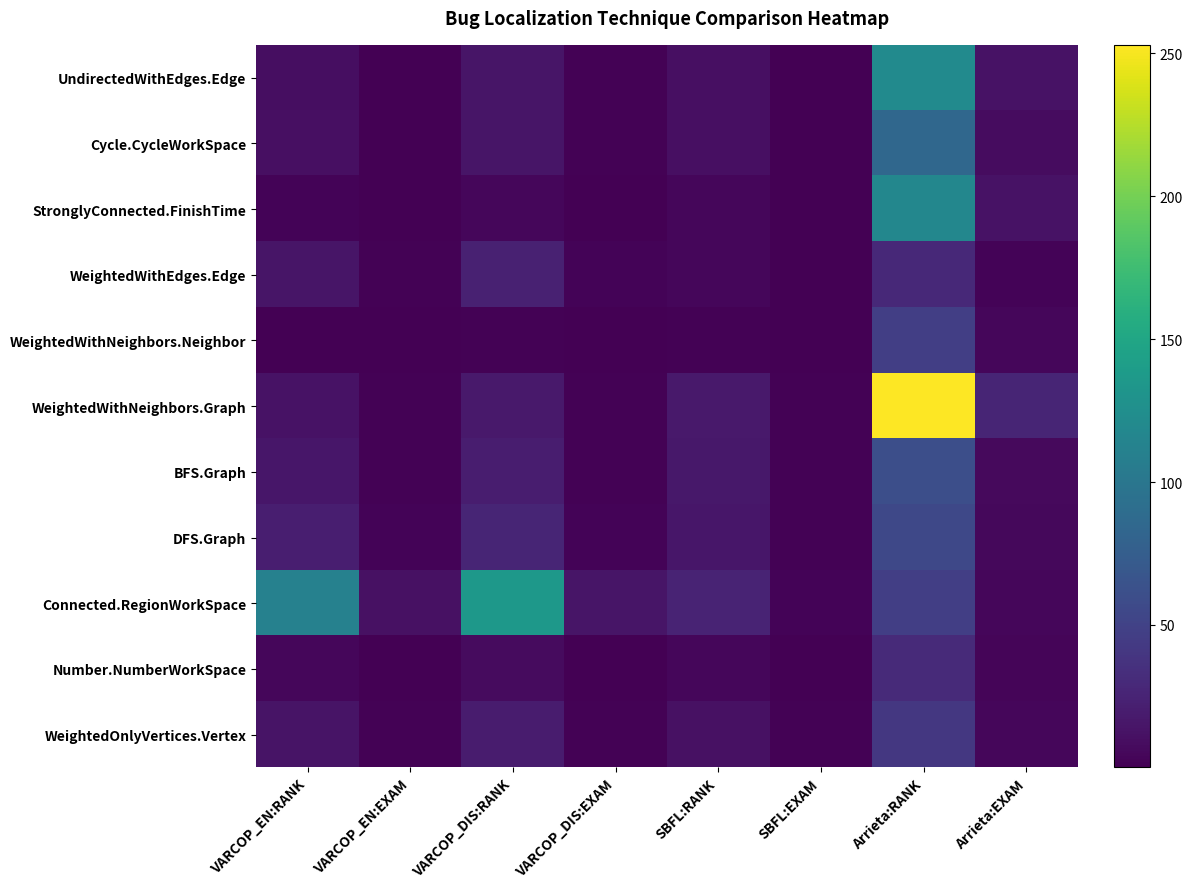

Is the value of BFS.Graph at SBFL:RANK greater than the value of Cycle.CycleWorkSpace at VARCOP_EN:EXAM?

Yes